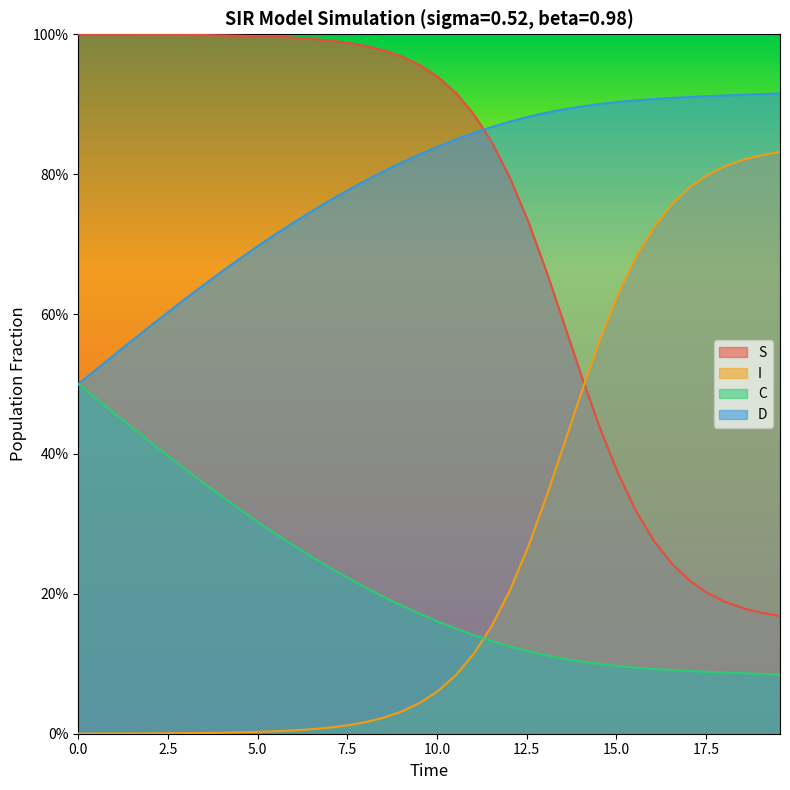

What is the label of the 2nd point from the left?

2.5